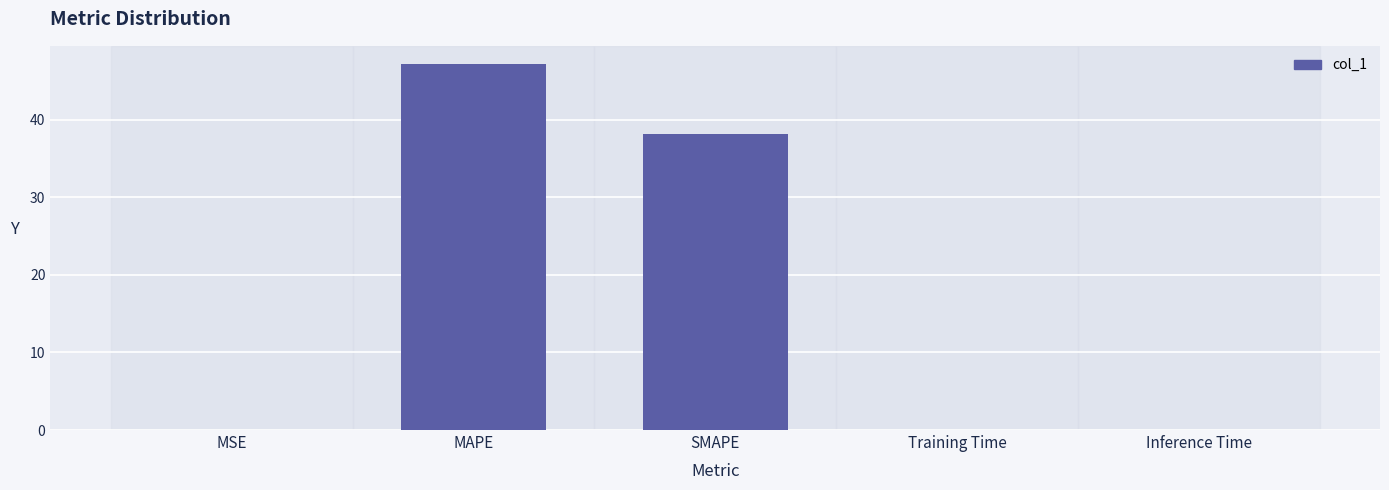

Between MSE and MAPE, which is larger?

MAPE